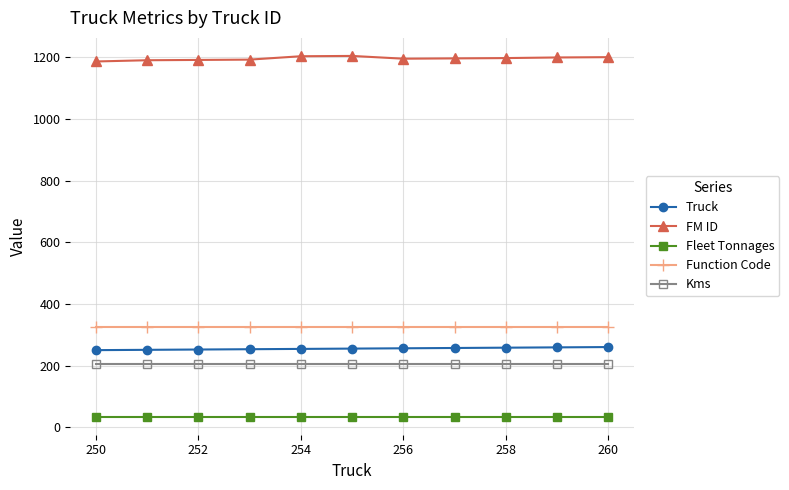

What is the value of the FM ID point at the 9th from the left?

1198